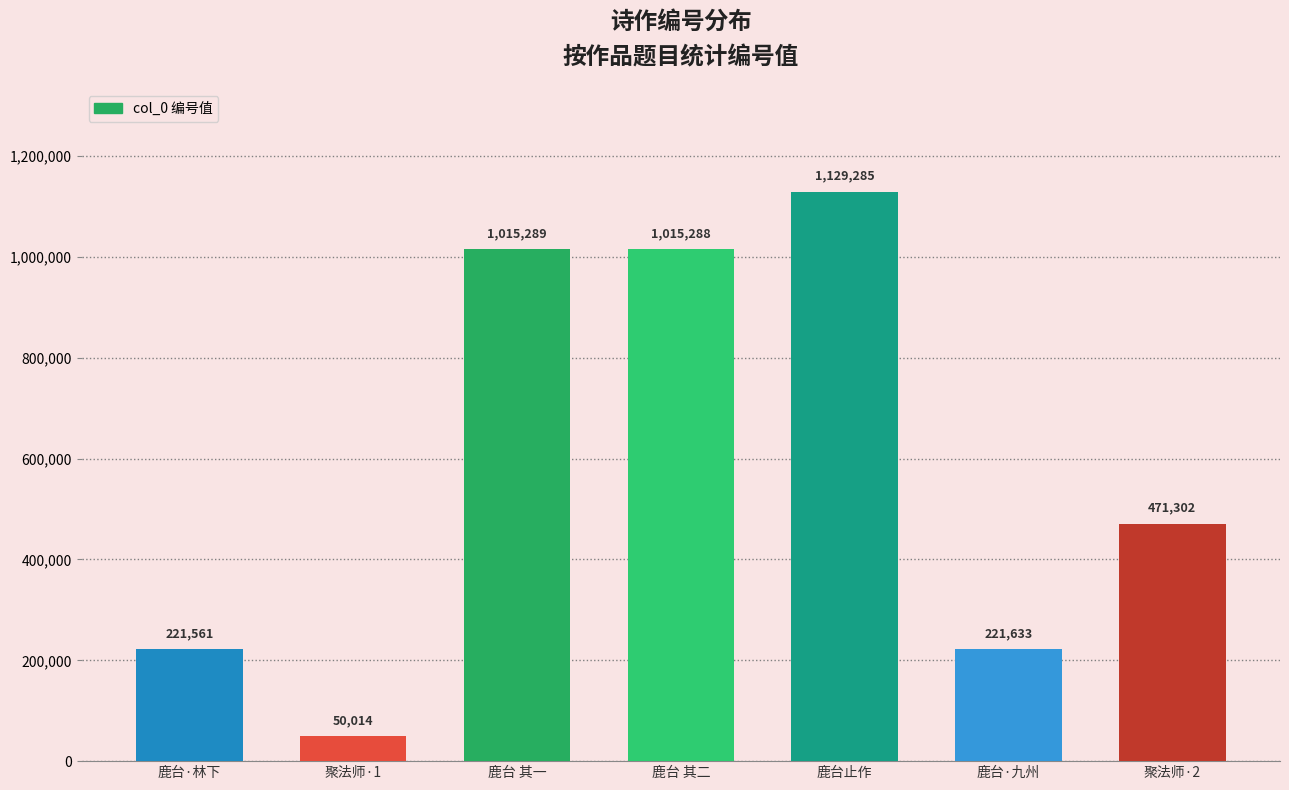

What is the label of the 6th bar from the left?

鹿台·九州